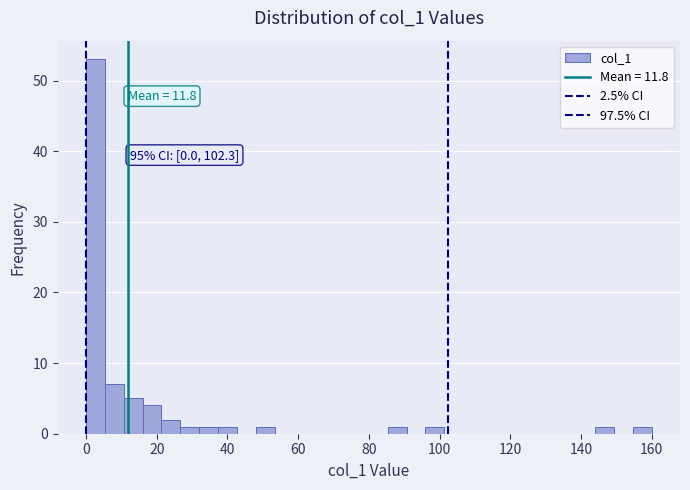

Around what value on the x-axis is the tallest bar? Give the approximate position of its centre, as read against the axis.

2